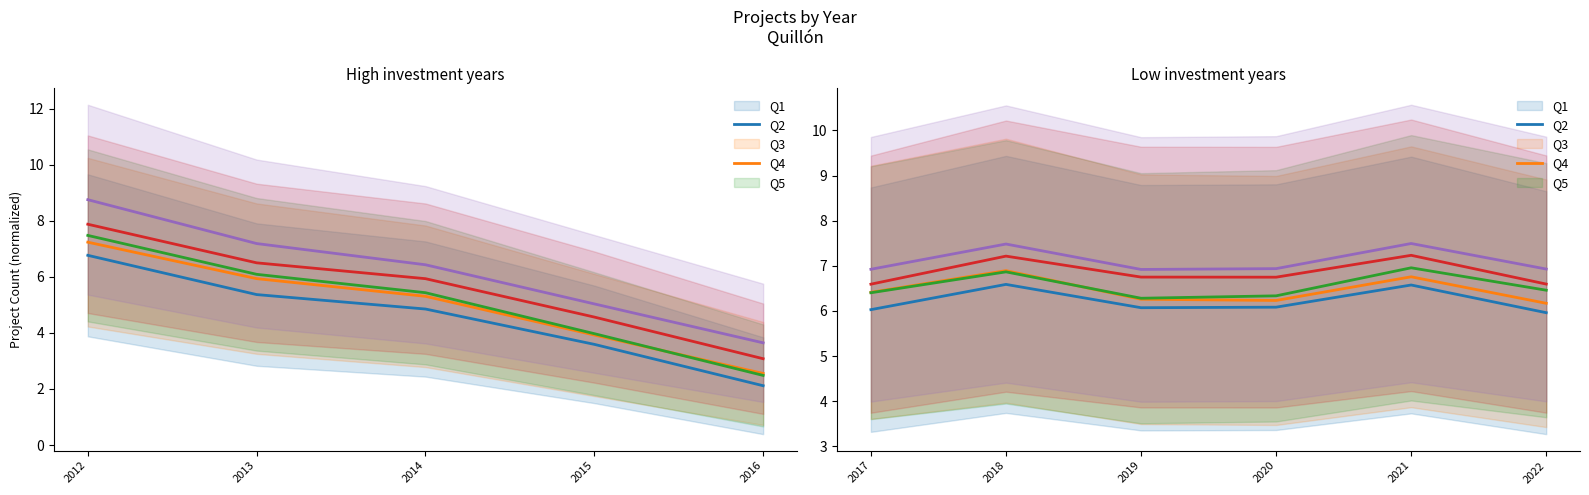

What is the difference between the second highest and minimum values in the Q3 series?

0.6